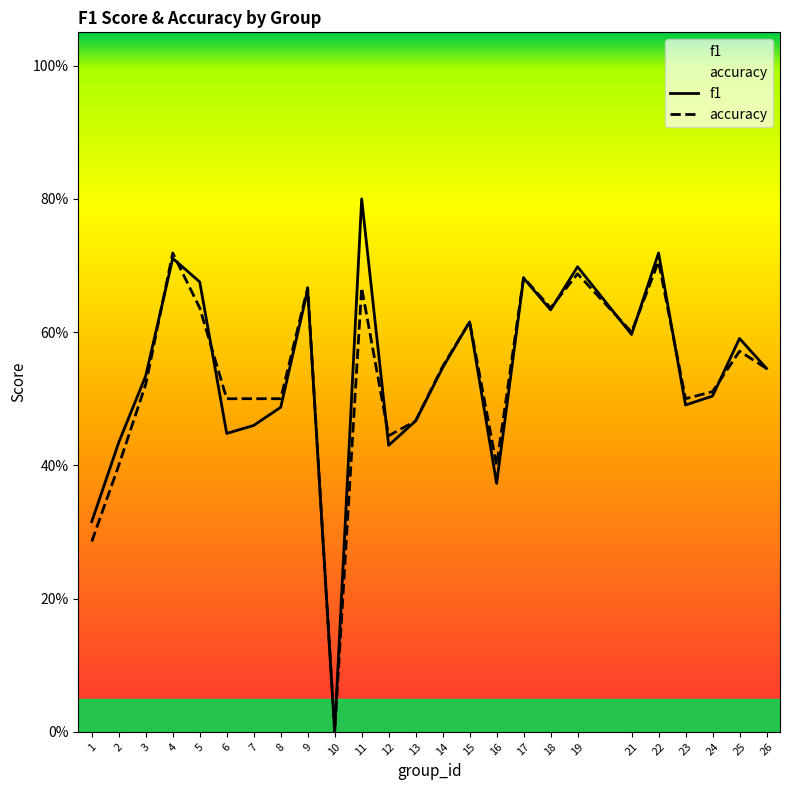

Between 11 and 21, which is larger?

11